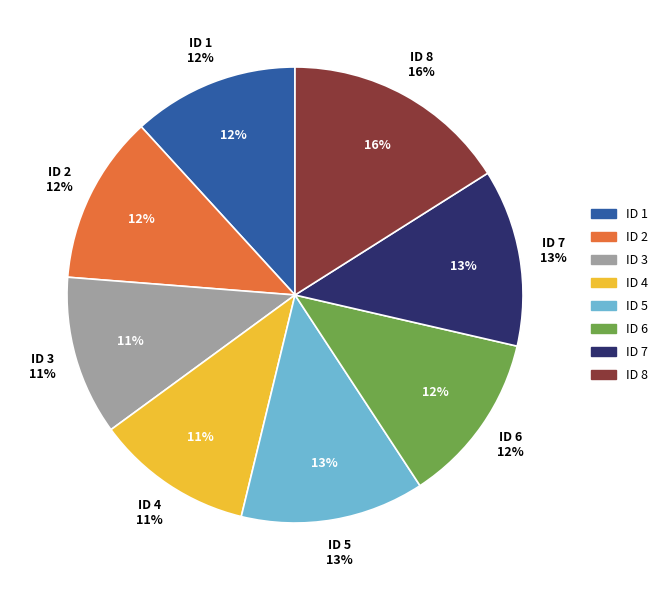

Which slice is the smallest?

4